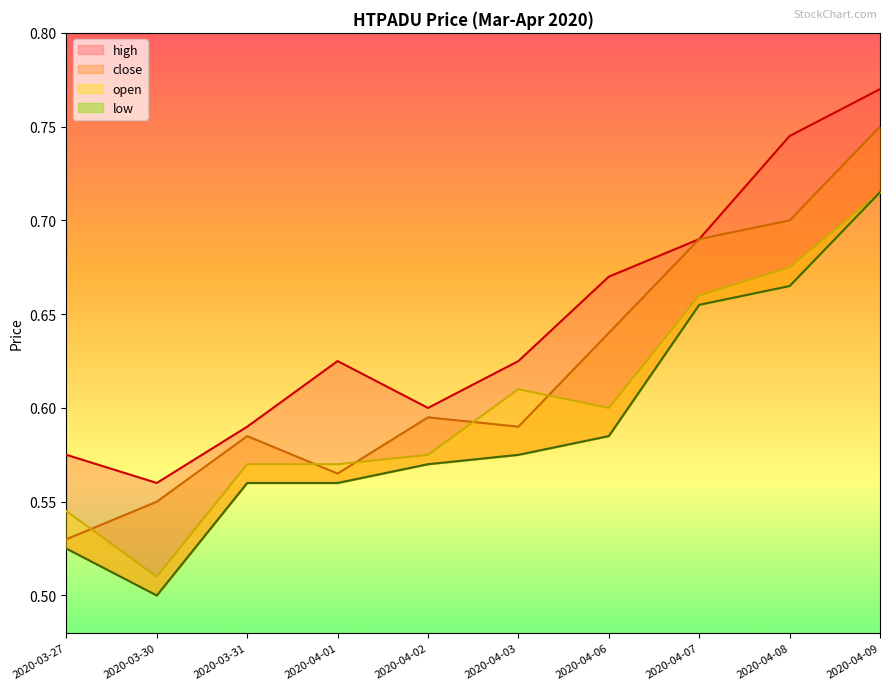

Count the high values in the range 0 to 1.

10